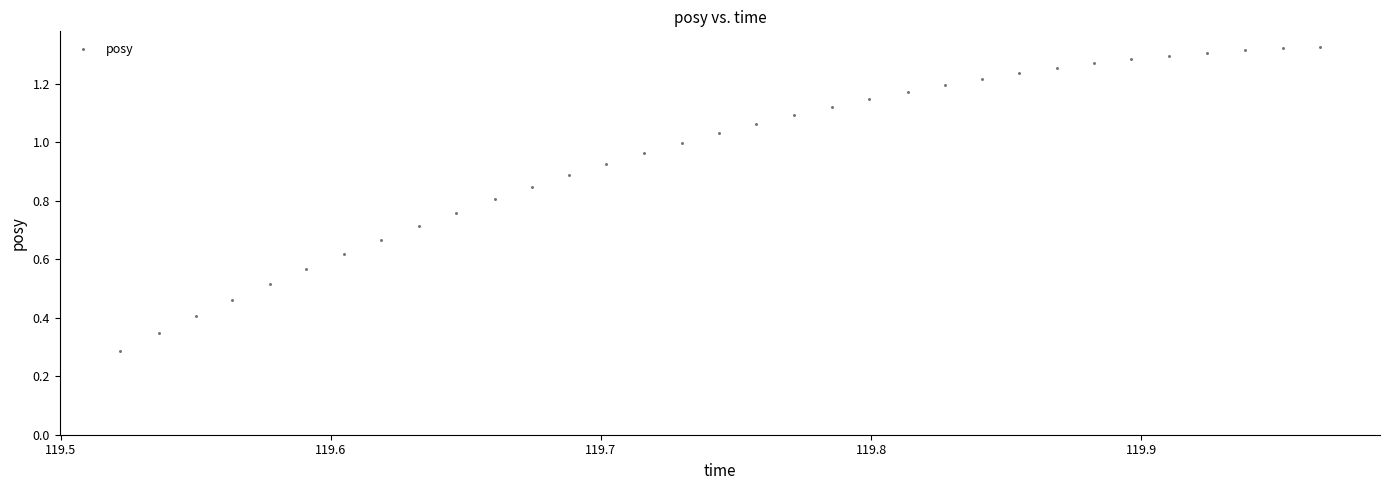

What is the range of X values (max minus min)?

0.4